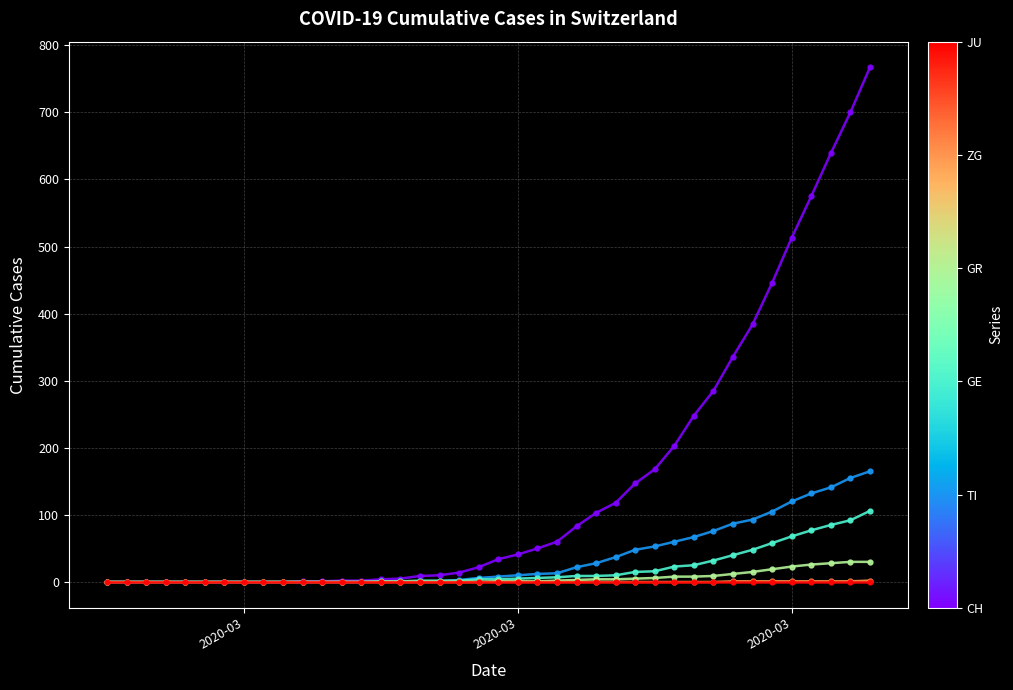

What is the greatest value displayed?

767